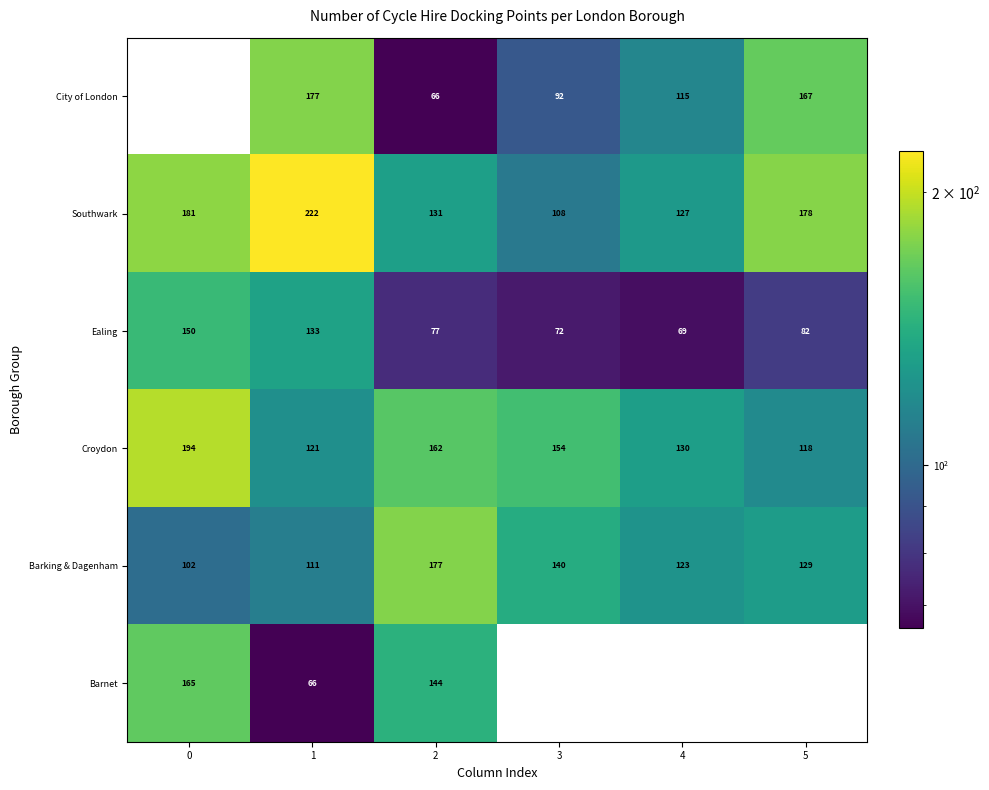

What is the total value across all series at 2?

757